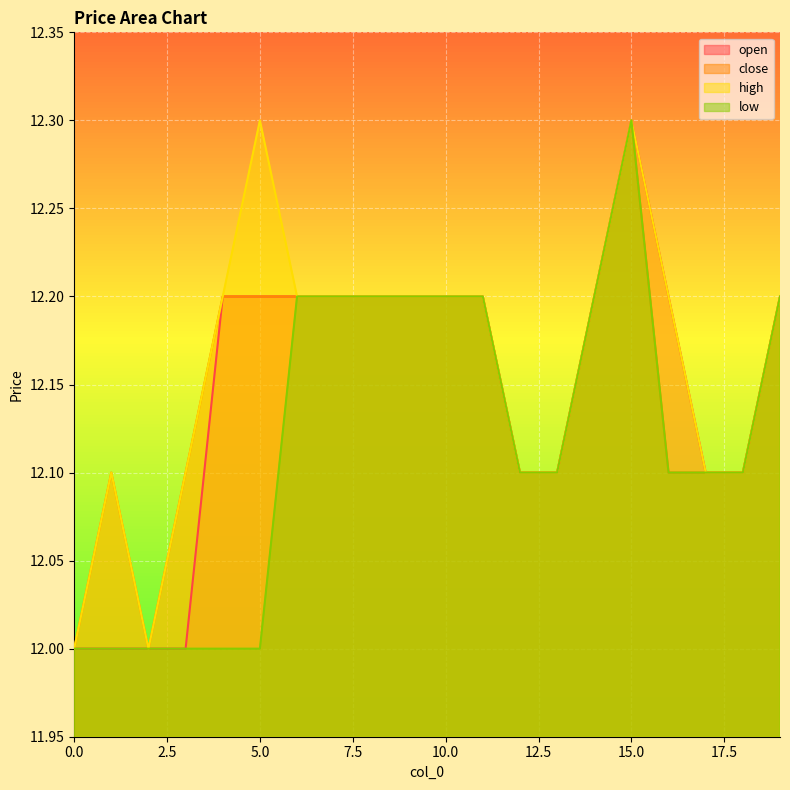

List the labels in order of open value, largest first.

15, 4, 5, 6, 7, 8, 9, 10, 11, 14, 16, 19, 12, 13, 17, 18, 0, 1, 2, 3